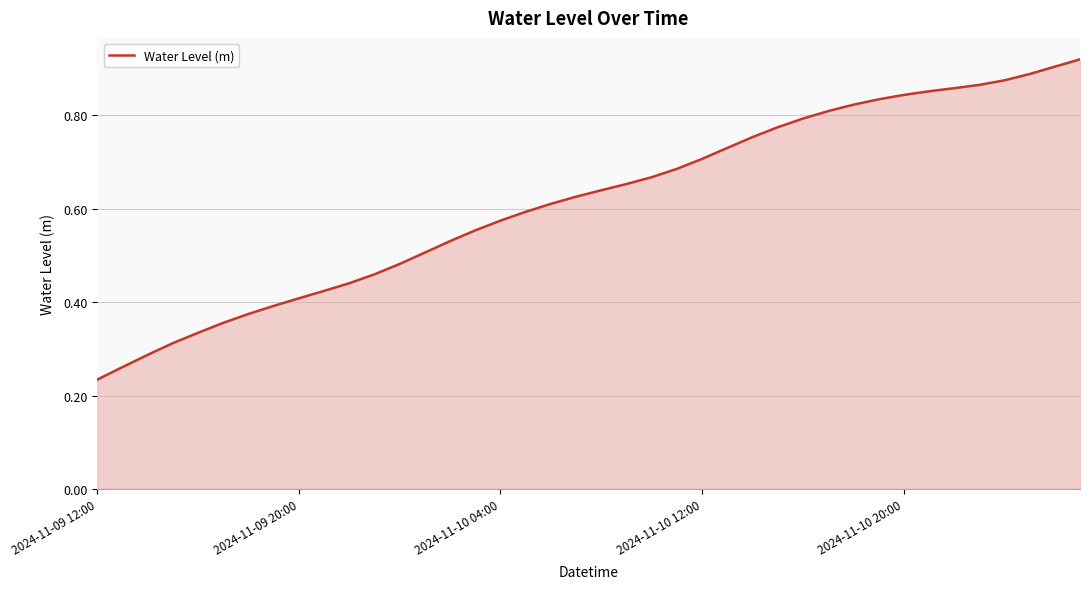

Reading left to right, what are all the values shown in this chart?

0.2	0.3	0.3	0.3	0.3	0.4	0.4	0.4	0.4	0.4	0.4	0.5	0.5	0.5	0.5	0.6	0.6	0.6	0.6	0.6	0.6	0.7	0.7	0.7	0.7	0.7	0.8	0.8	0.8	0.8	0.8	0.8	0.8	0.9	0.9	0.9	0.9	0.9	0.9	0.9